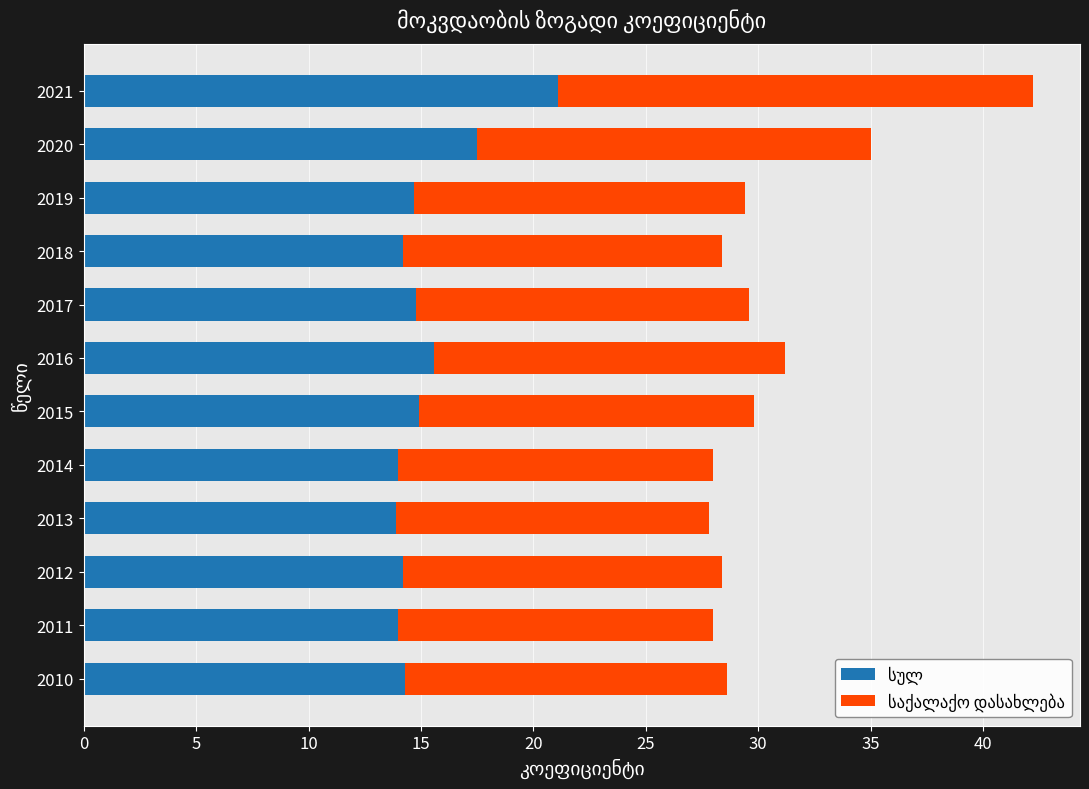

At which category is the sum across all series the highest?

2021